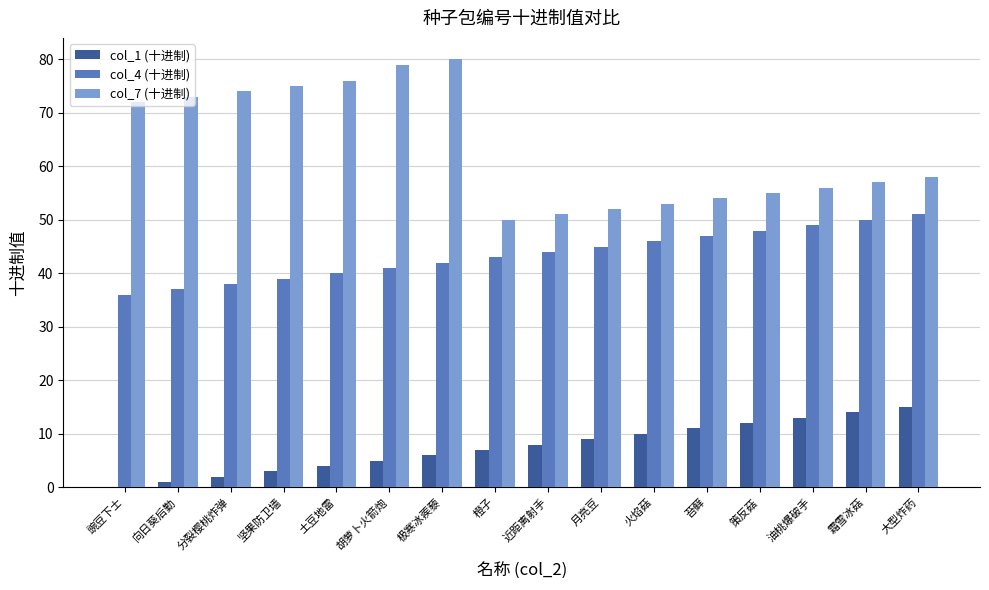

What is the average value of the col_7 (十进制) series?

63